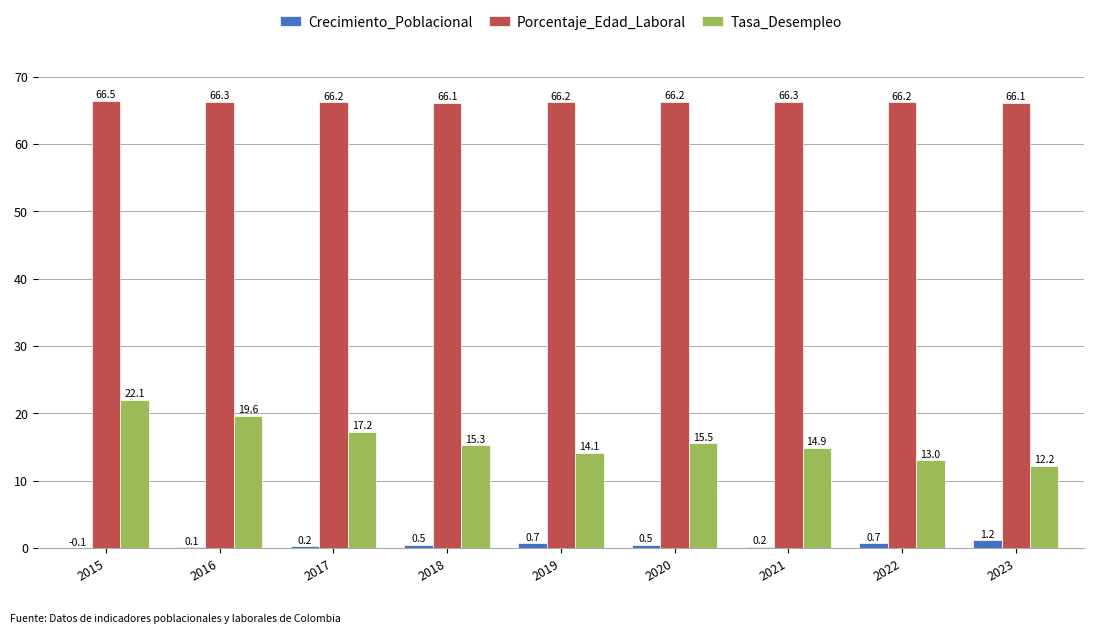

Reading right to left, list all the values displayed in this chart.

Crecimiento_Poblacional: 2023=1.2	2022=0.7	2021=0.2	2020=0.5	2019=0.7	2018=0.5	2017=0.2	2016=0.1	2015=-0.1
Porcentaje_Edad_Laboral: 2023=66.1	2022=66.2	2021=66.3	2020=66.2	2019=66.2	2018=66.1	2017=66.2	2016=66.3	2015=66.5
Tasa_Desempleo: 2023=12.2	2022=13.0	2021=14.9	2020=15.5	2019=14.1	2018=15.3	2017=17.2	2016=19.6	2015=22.1